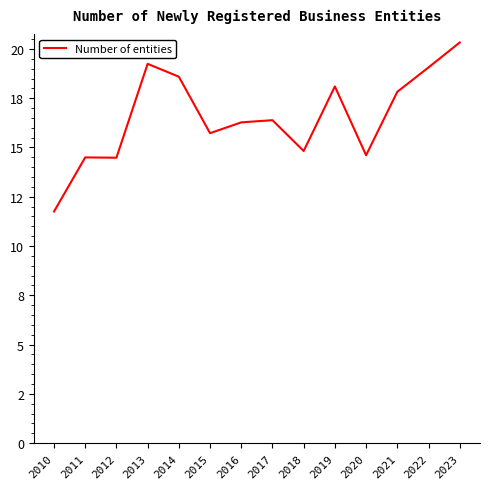

Does the chart display data point markers on the line(s)?

No